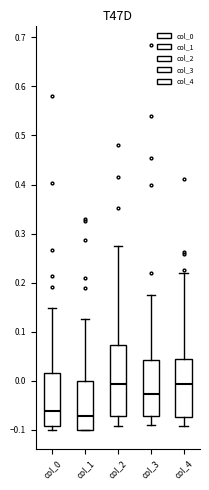

Reading left to right, read every box against the y-axis: the position of its median line, the range the box covers, and the ends of its whiskers. The values are not printed on the chart, so give them approximately, as read against the axis.

col_0: median -0.06, box -0.09 to 0.02, whiskers -0.10 to 0.15
col_1: median -0.07, box -0.10 to 0.00, whiskers -0.10 to 0.13
col_2: median -0.01, box -0.07 to 0.07, whiskers -0.09 to 0.27
col_3: median -0.03, box -0.07 to 0.04, whiskers -0.09 to 0.17
col_4: median -0.01, box -0.07 to 0.04, whiskers -0.09 to 0.22